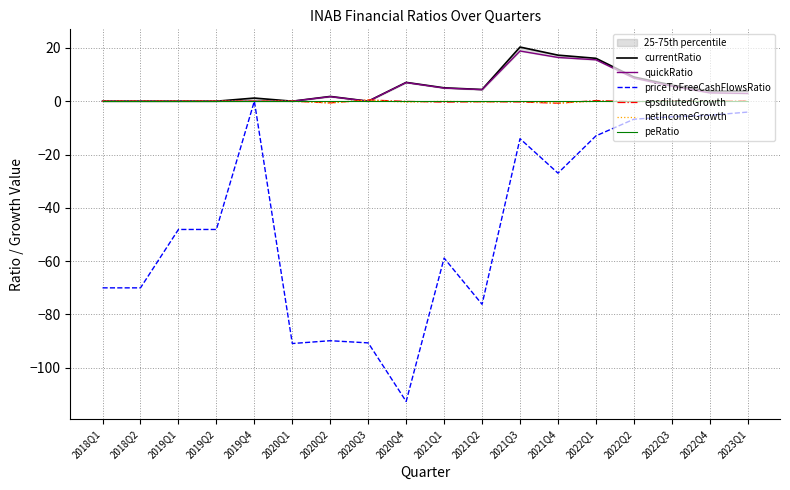

How many lines are shown in the chart?

6